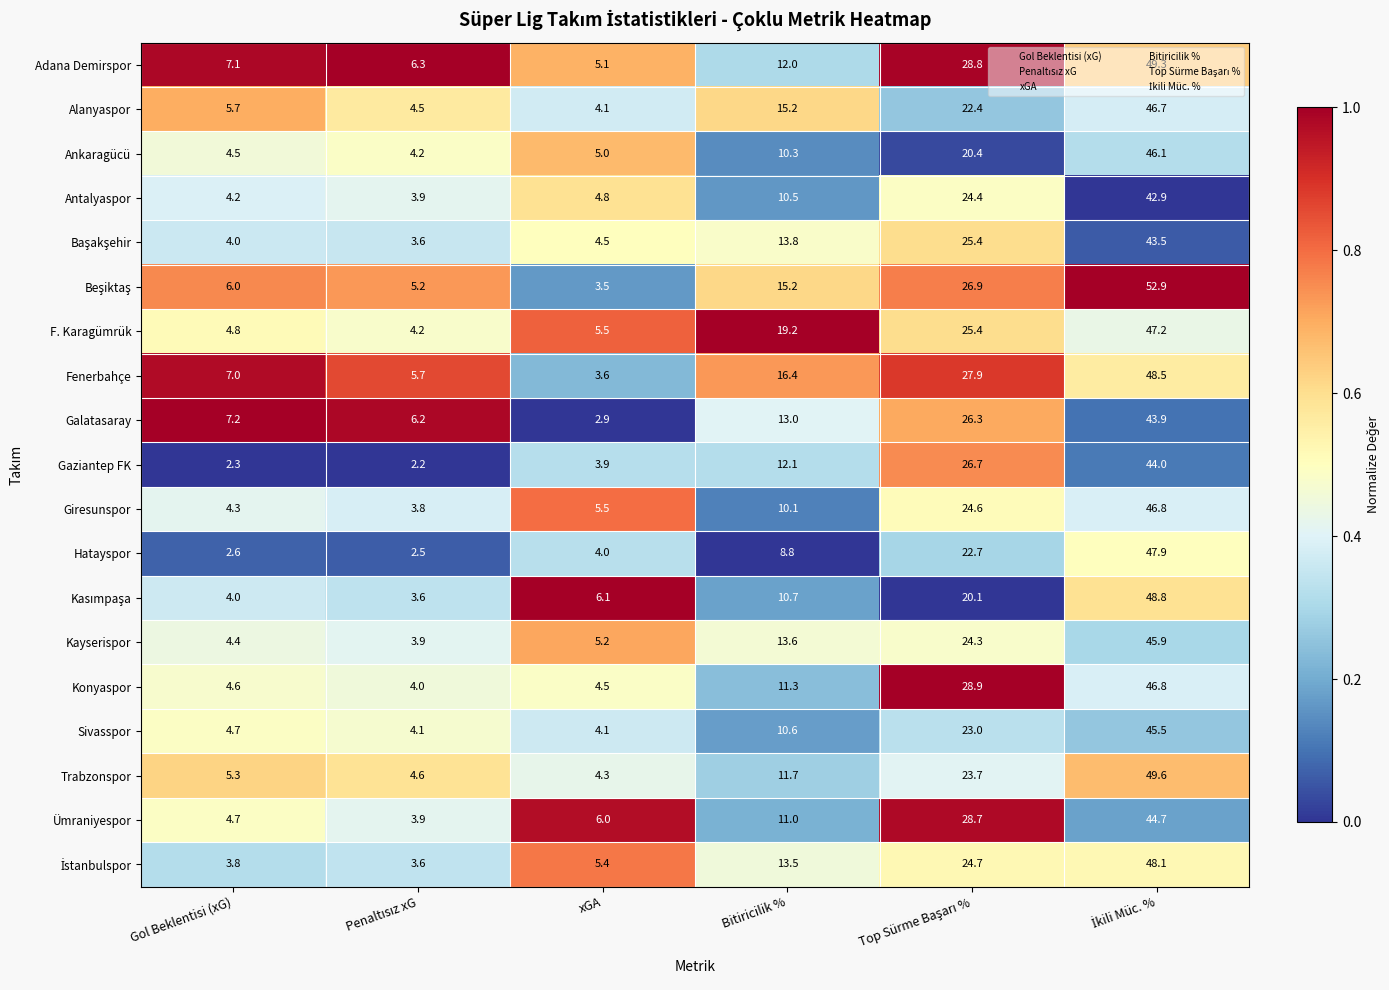

At which label does Trabzonspor first exceed 11?

Bitiricilik %